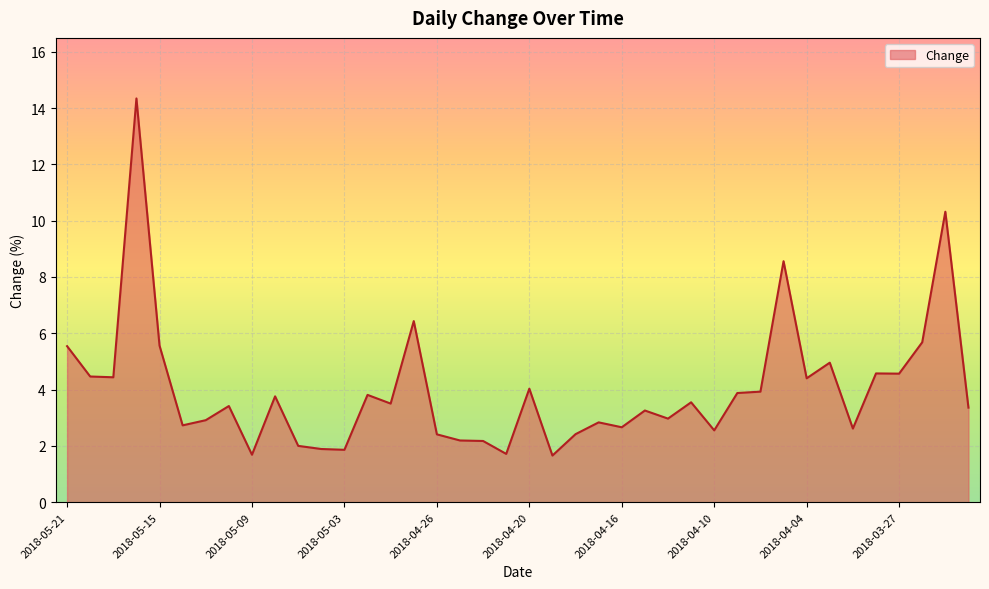

Count the number of categories in the chart.

40